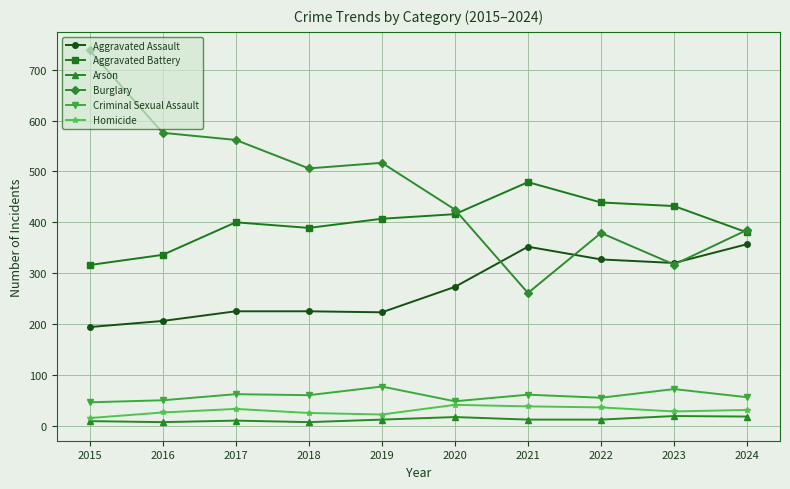

Count the number of data series in this chart.

6